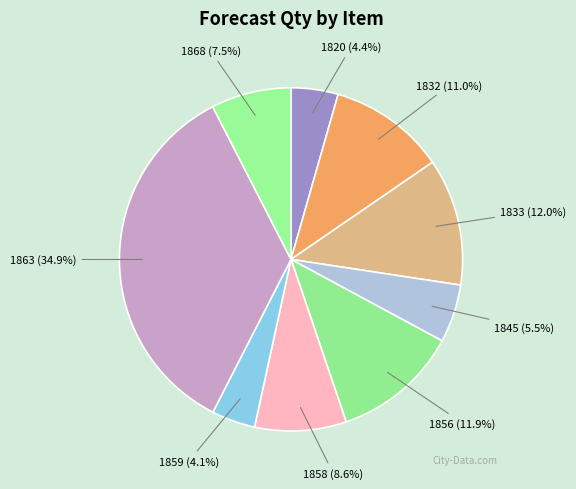

What is the ratio of the value at 1858 to the value at 1868?

1.1